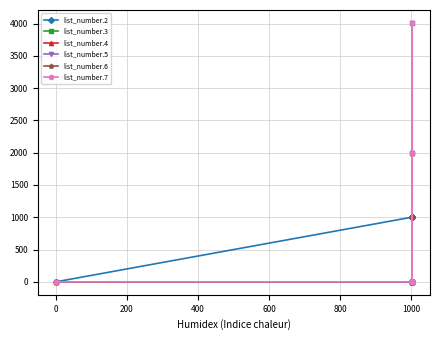

What are all the series names shown in the legend?

list_number.2, list_number.3, list_number.4, list_number.5, list_number.6, list_number.7